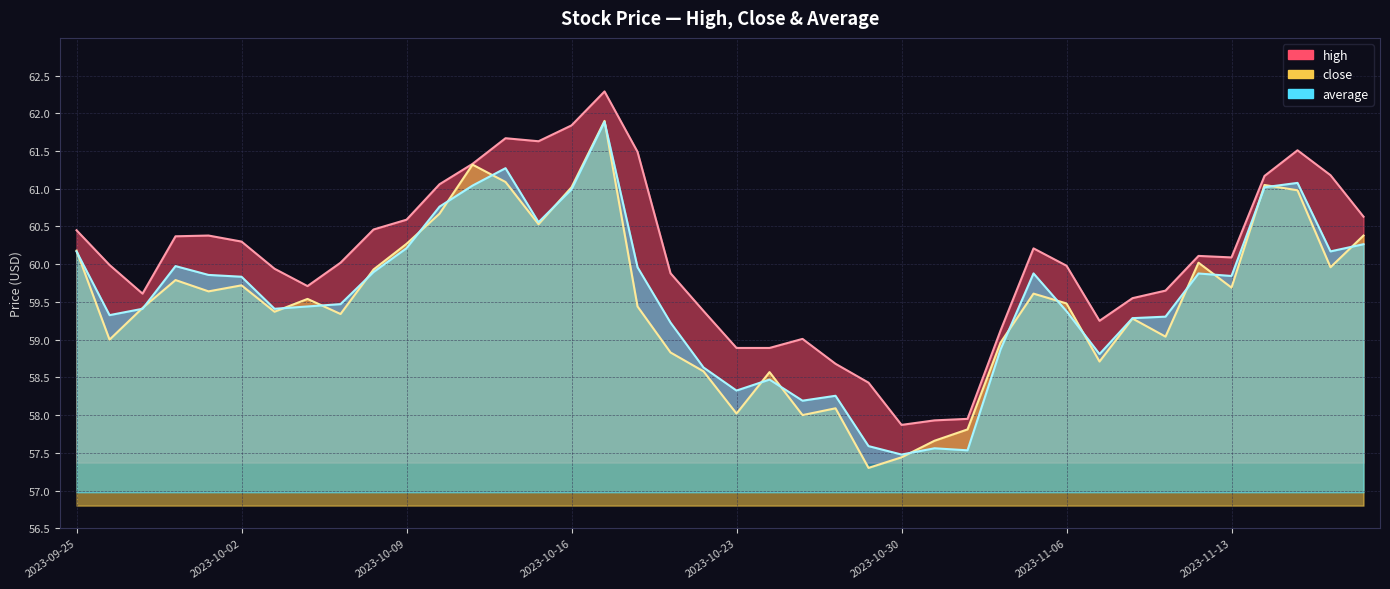

What is the difference between the high values at 2023-10-18 and 2023-10-30?

3.6